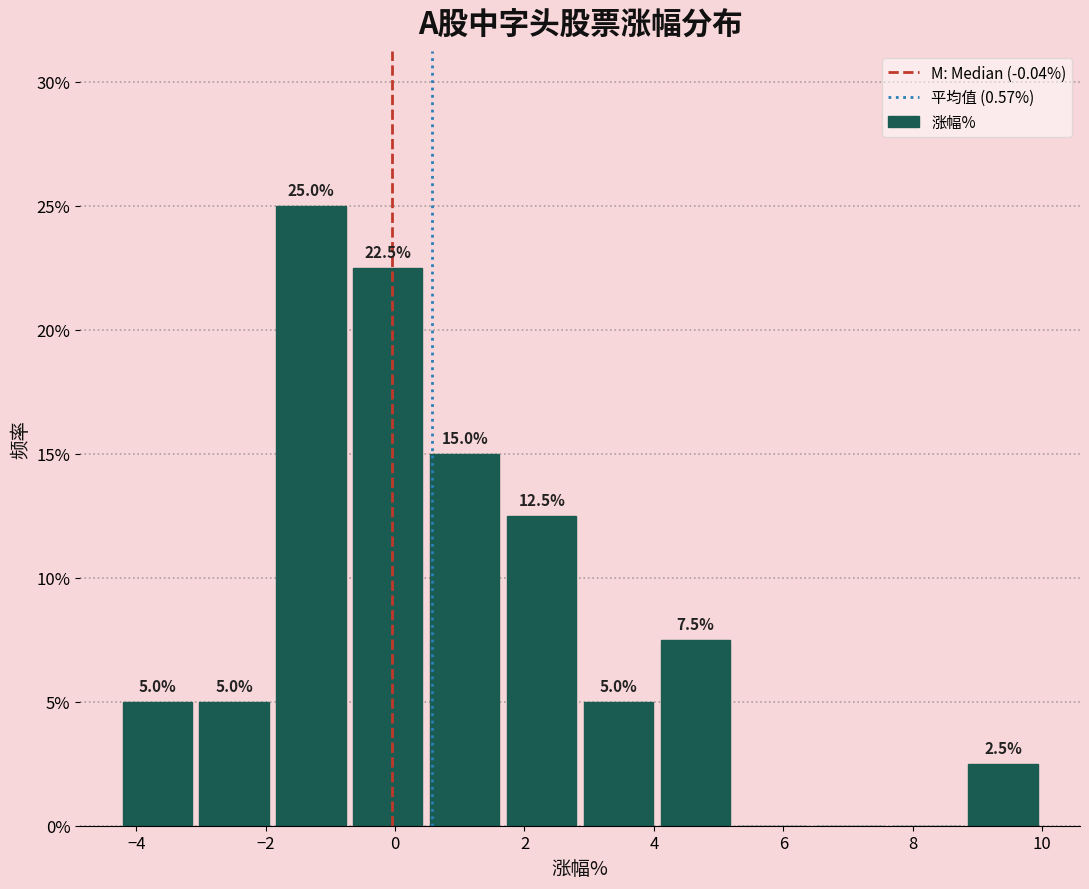

Over which range of the x-axis is the bar tallest?

-1.8 to -0.8